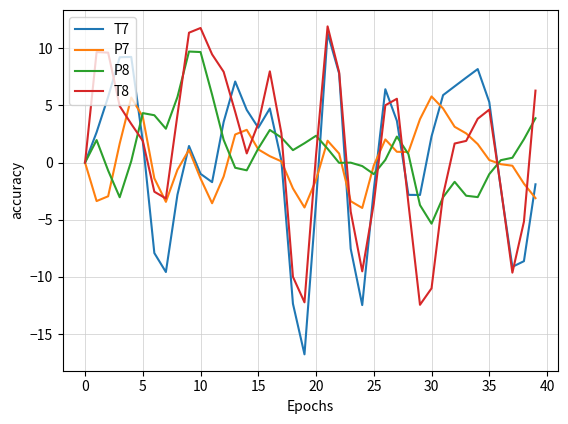

Which series has the widest spread of values?

T7